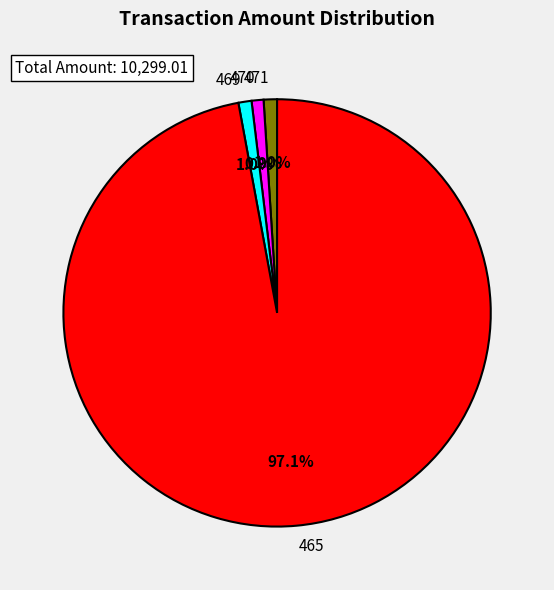

Combined, what portion of the pie is 469 and 470?

1.9%